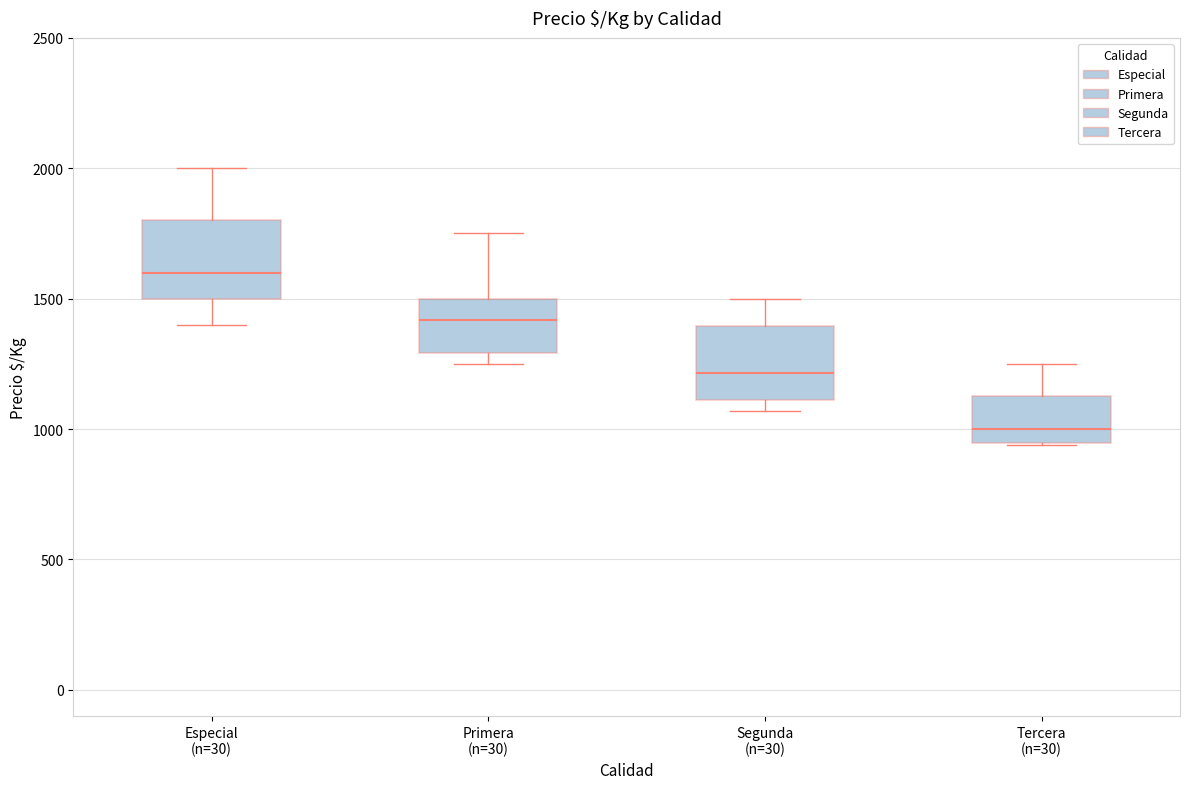

Reading left to right, transcribe this box plot: for each box, give where its median line is, the range the box spans, and where its two whiskers end, as read against the y-axis. The values are not printed on the chart, so give them approximately, as read against the axis.

Especial (n=30): median 1600, box 1500 to 1800, whiskers 1400 to 2000
Primera (n=30): median 1400, box 1300 to 1500, whiskers 1250 to 1750
Segunda (n=30): median 1200, box 1100 to 1400, whiskers 1050 to 1500
Tercera (n=30): median 1000, box 950 to 1150, whiskers 950 to 1250